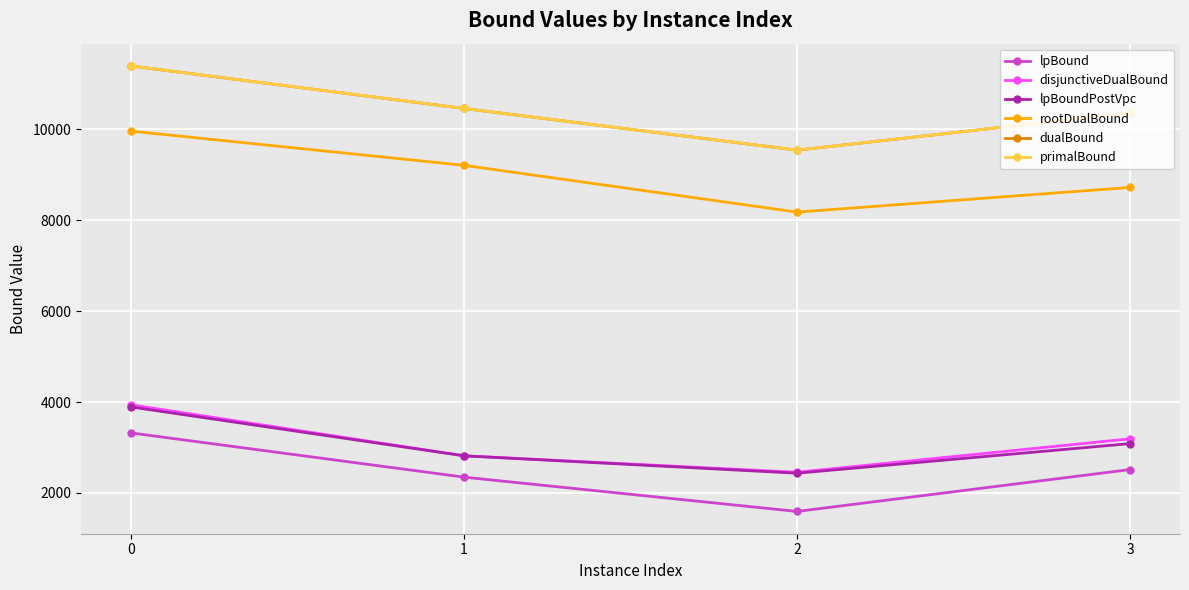

Where is the first local minimum for dualBound?

2